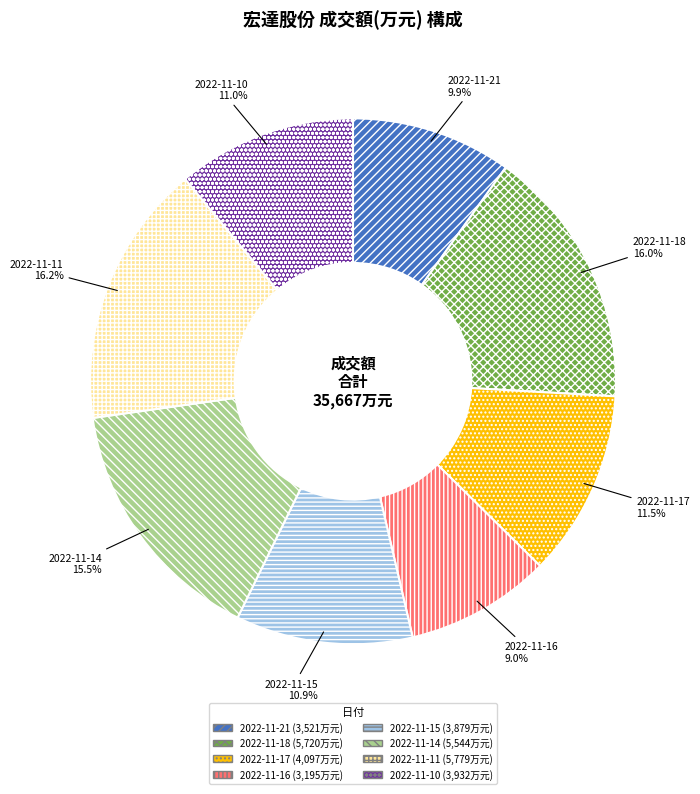

What percentage is the 2022-11-11 slice, to the nearest percent?

16%